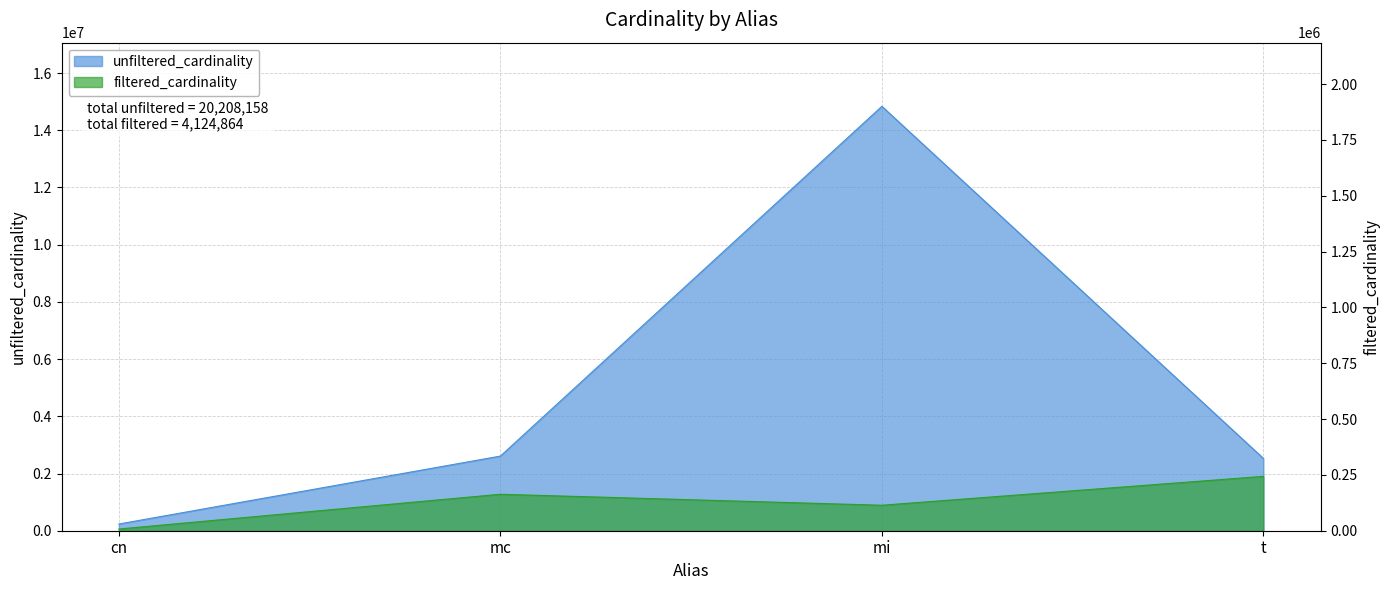

How many data points in unfiltered_cardinality are above 2609129?

1